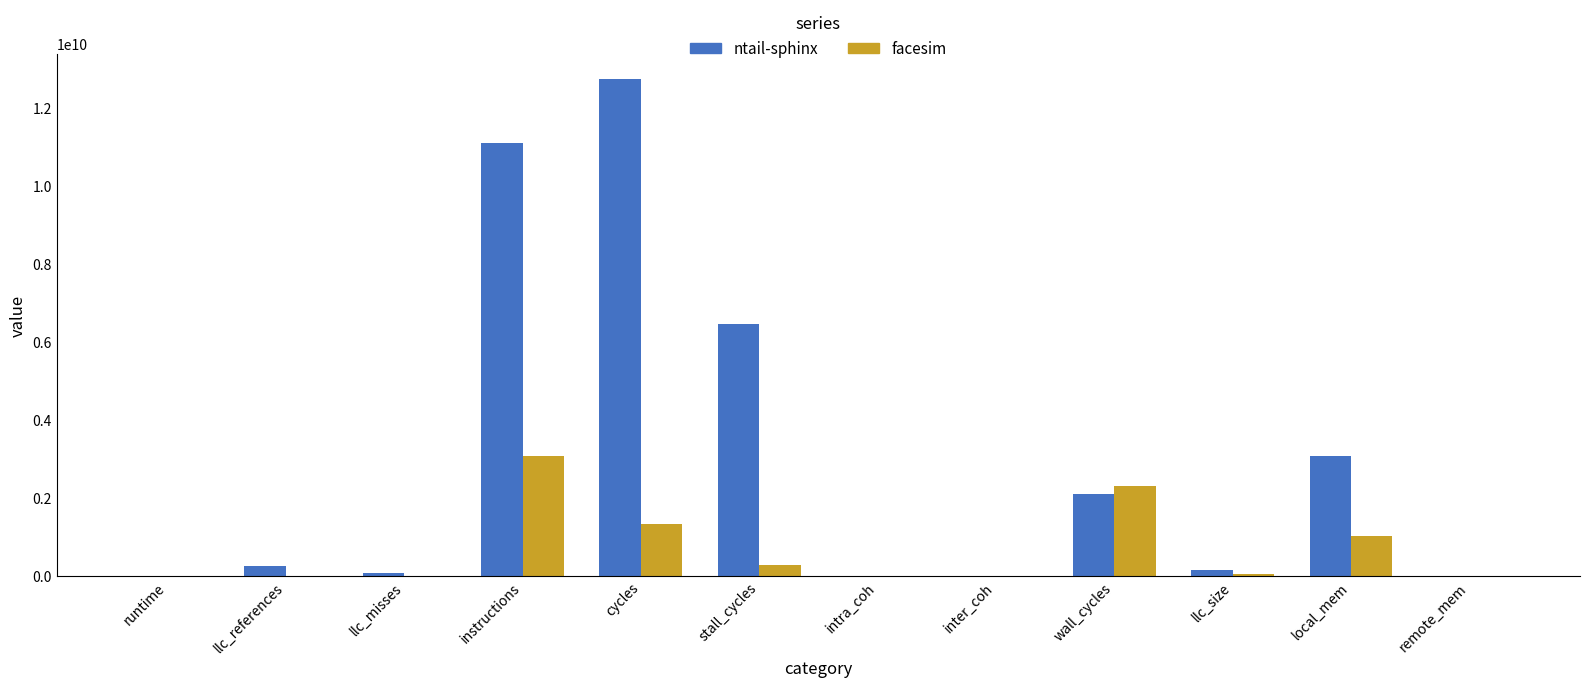

The ntail-sphinx series shows 256004304.3 at llc_references. True or false?

True